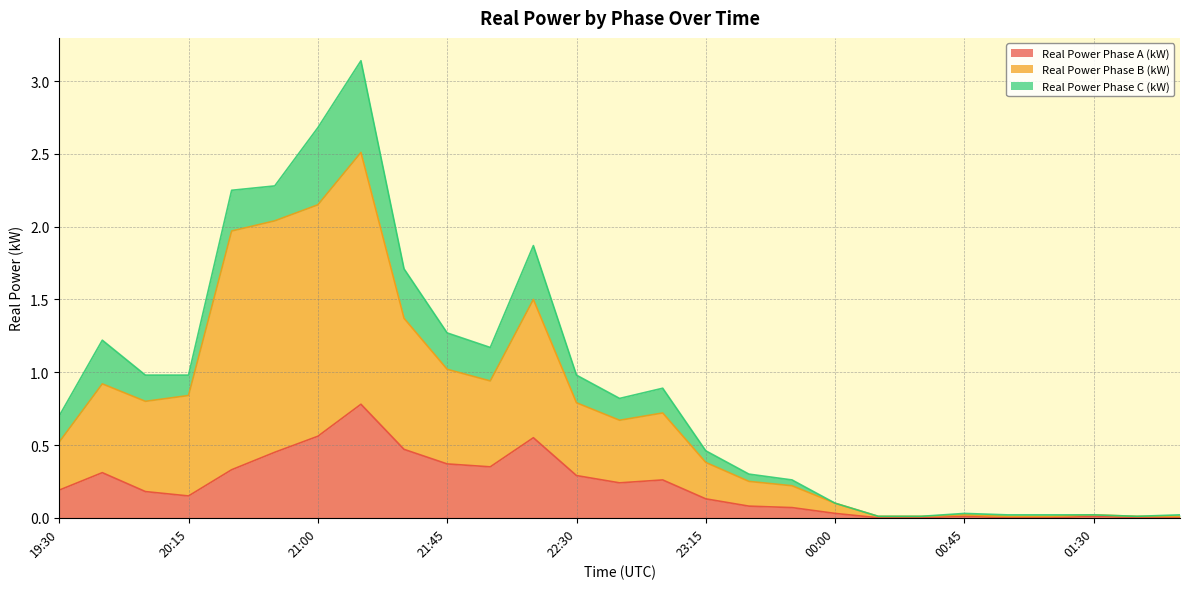

Between 02:00 and 00:00, which is larger?

00:00